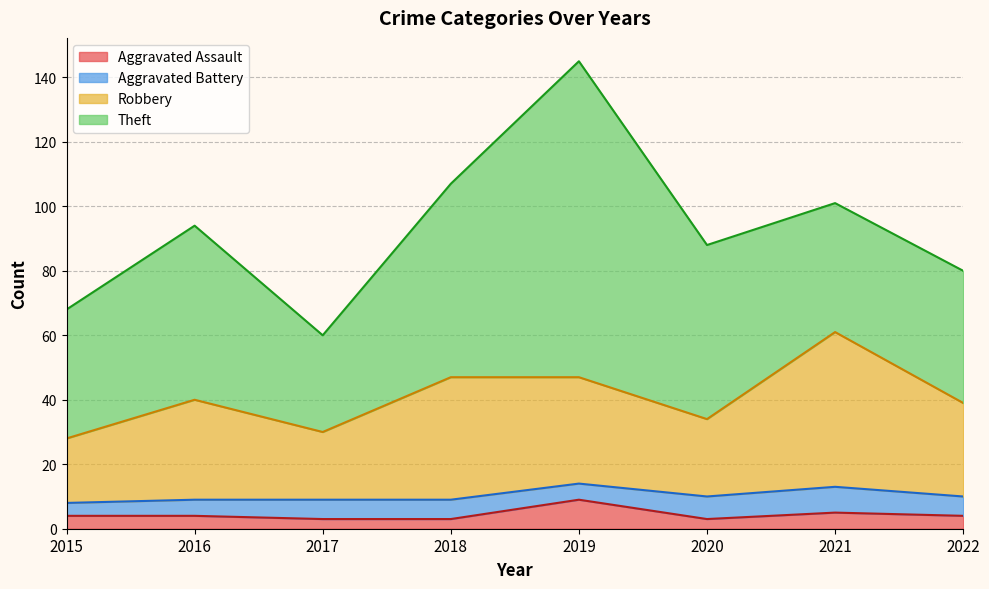

Is it true that Aggravated Assault equals 2 at 2017?

False